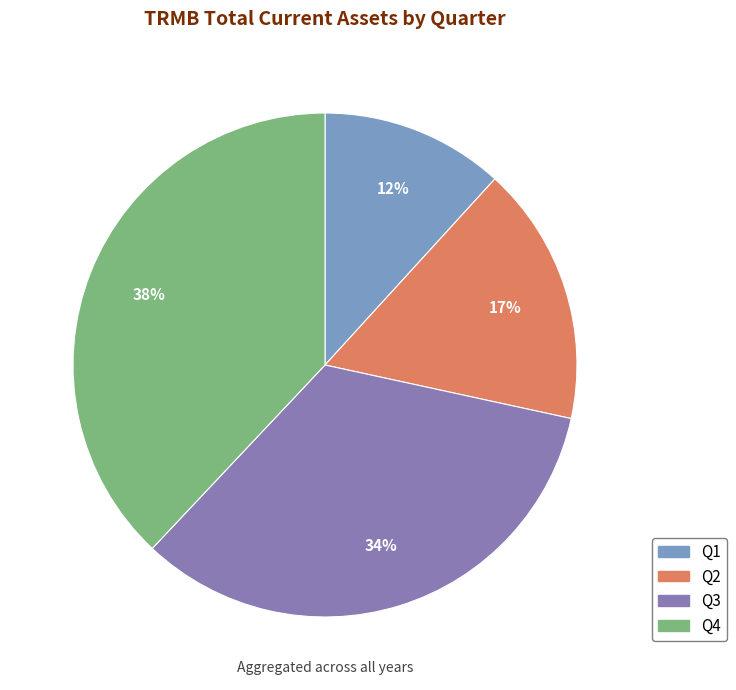

To the nearest percent, what percentage of the pie is Q4?

38%